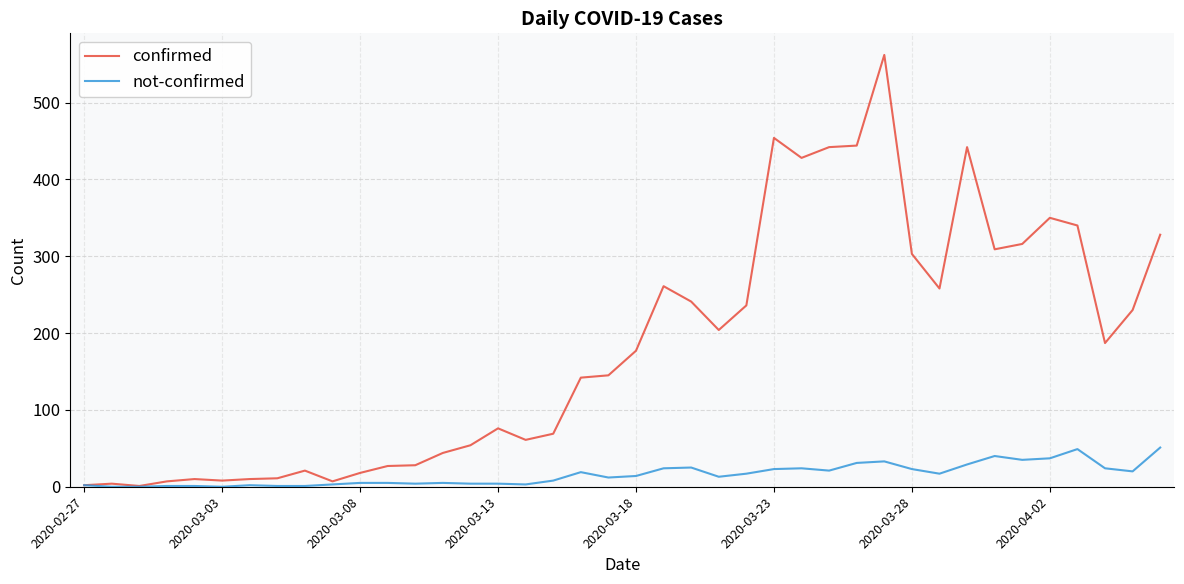

What is the difference between the maximum and minimum values in the confirmed series?

561